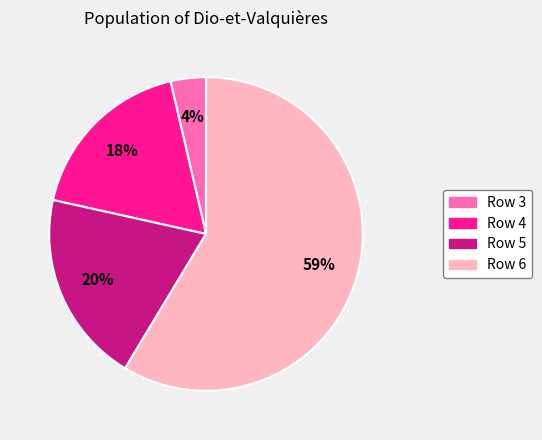

Between Row 3 and Row 5, which is larger?

Row 5